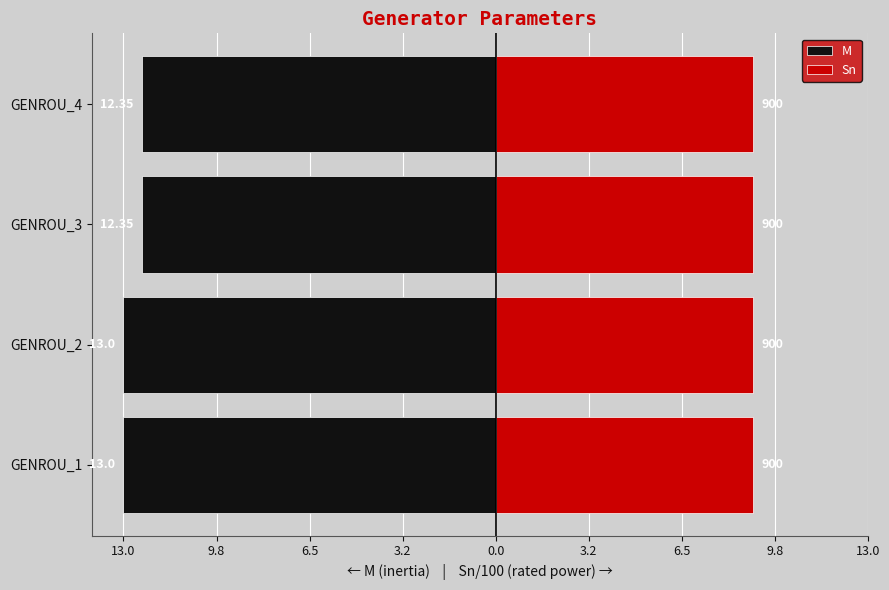

True or false: M has a value of -20.1 at GENROU_4.

False